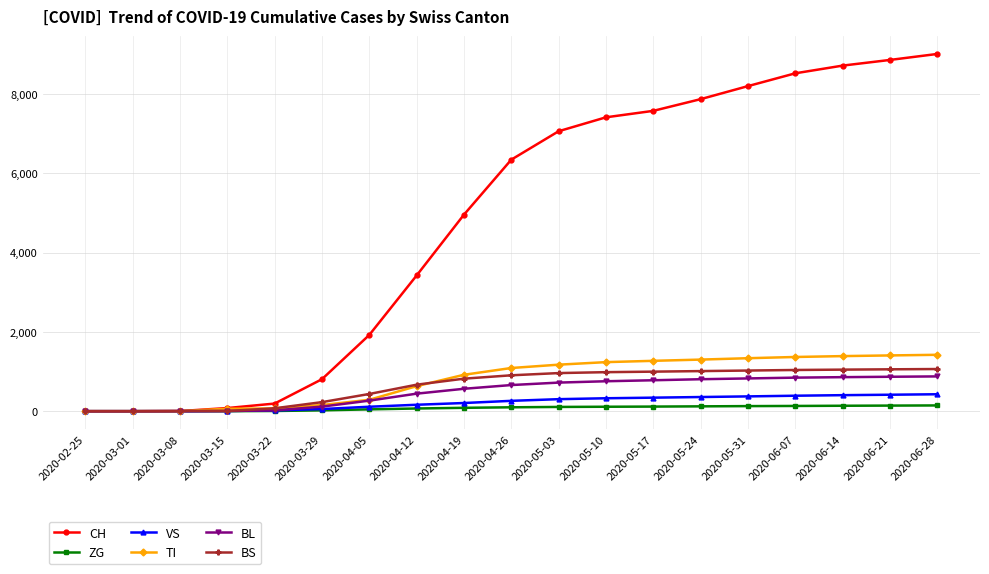

Rank the series at 2020-06-21 from highest to lowest value.

CH, TI, BS, BL, VS, ZG